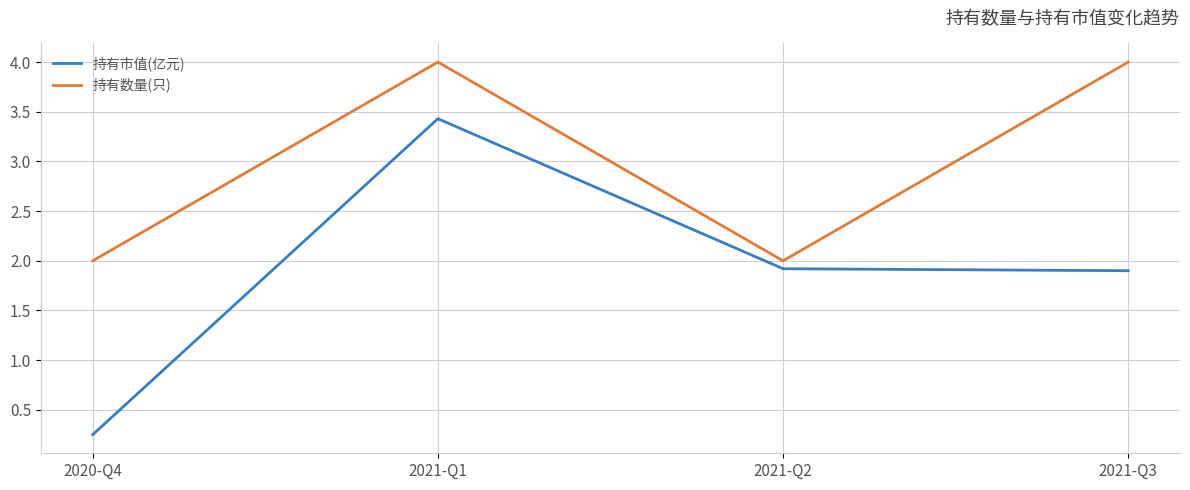

Which series has the largest total across all categories?

持有数量(只)